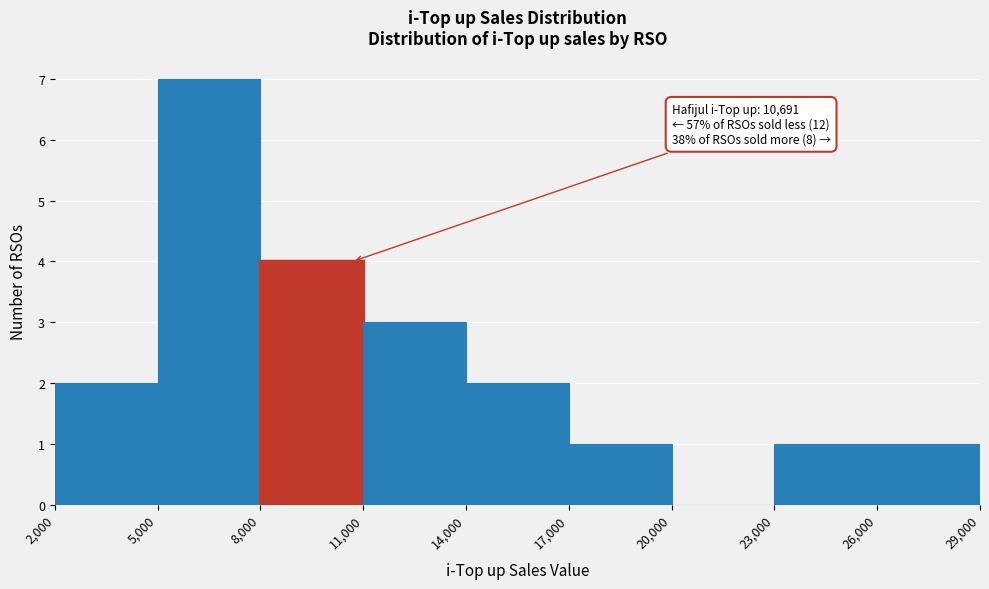

Over which range of the x-axis is the bar tallest?

5,000 to 8,000